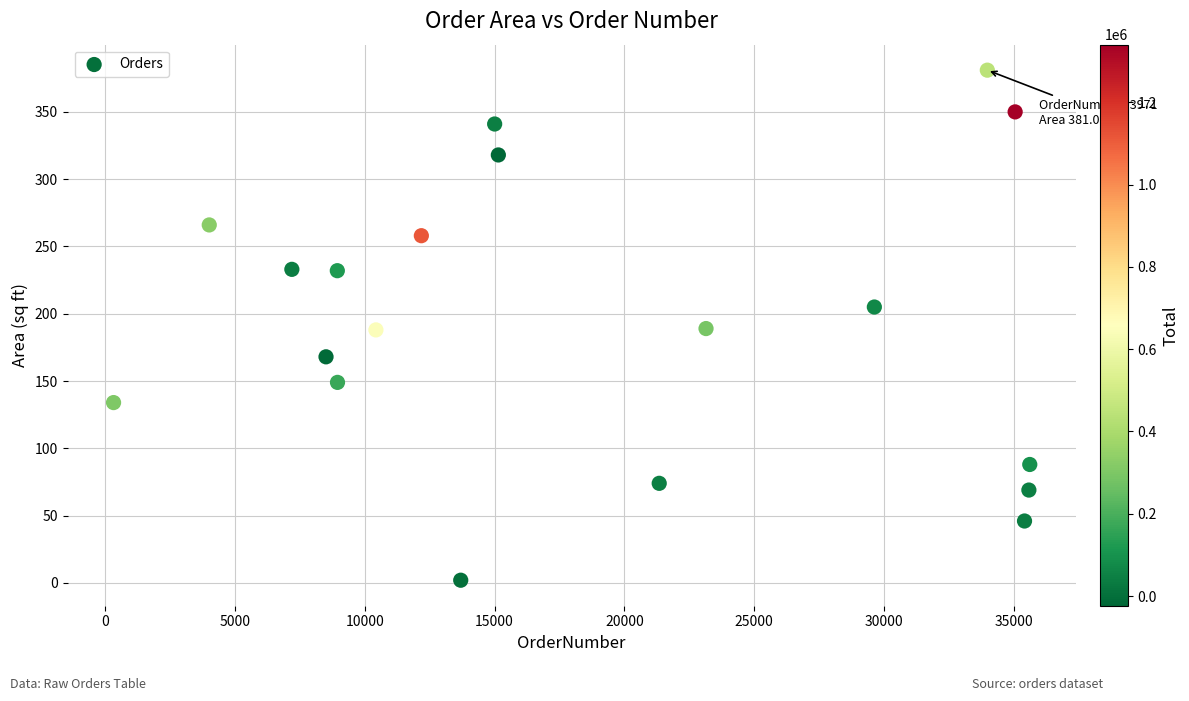

What is the range of X values (max minus min)?

35271